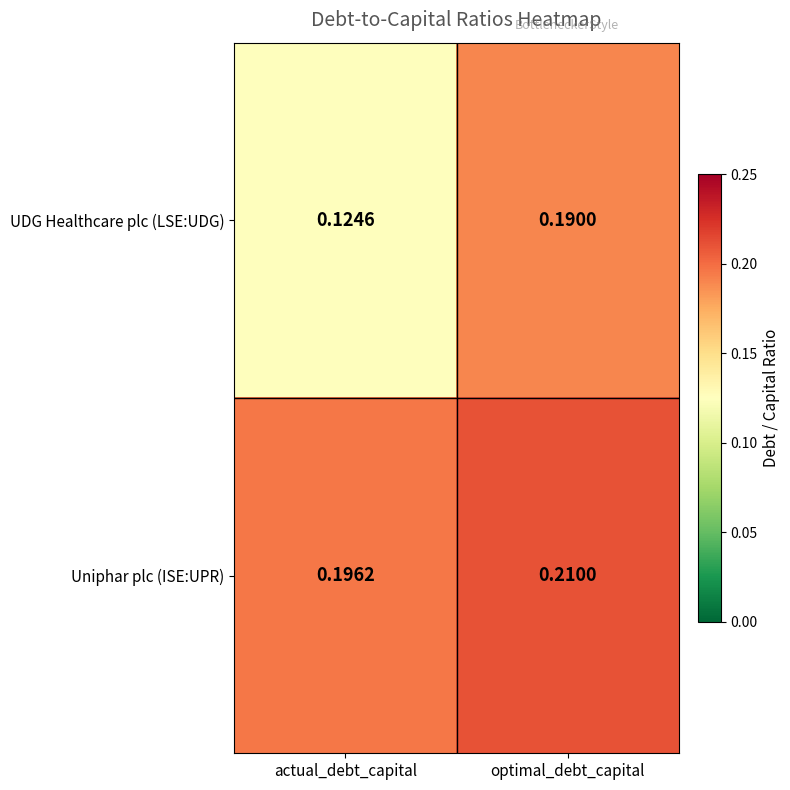

At which label is Uniphar plc (ISE:UPR) closest to 0?

actual_debt_capital